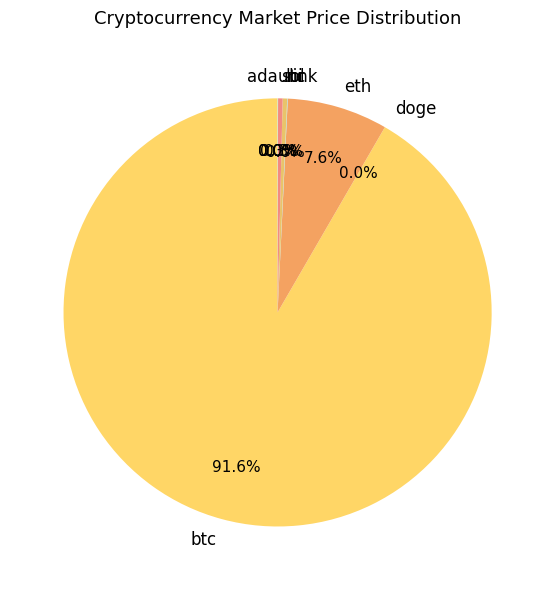

Is btc the majority of the pie?

Yes